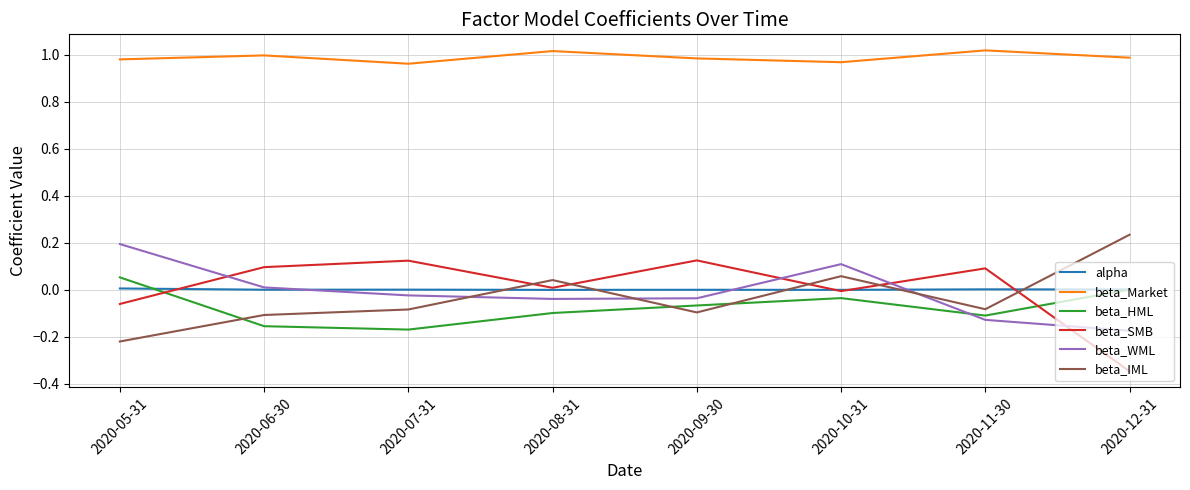

Is the value of beta_HML at 2020-11-30 greater than the value of beta_Market at 2020-06-30?

No